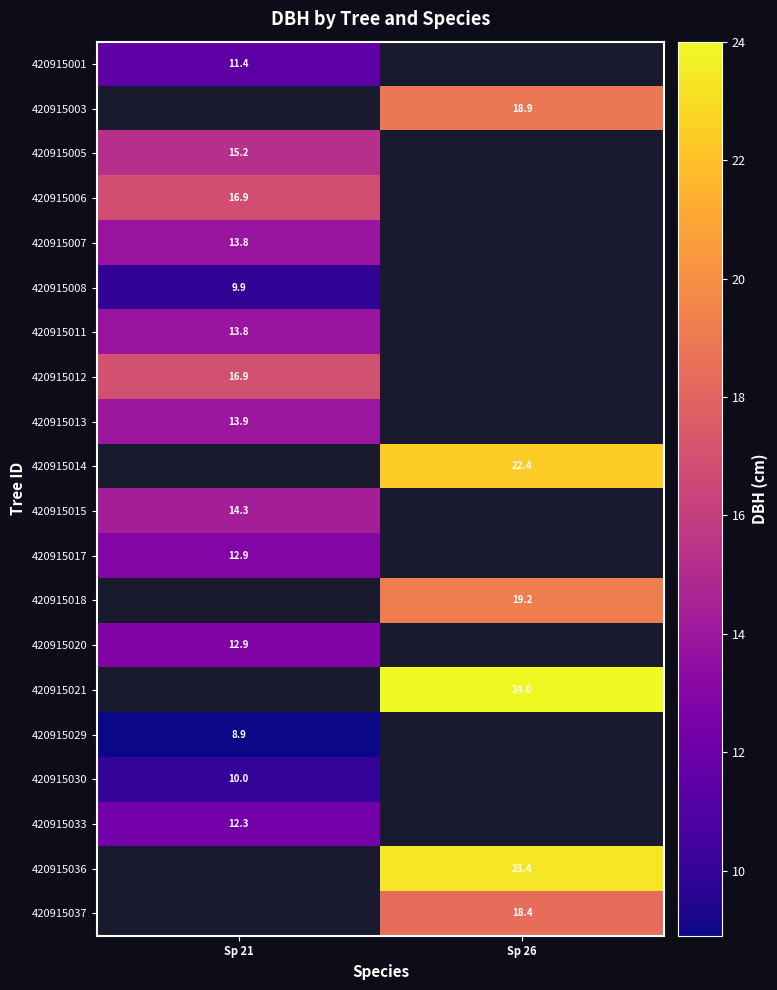

What is the maximum value shown in the chart?

24.0